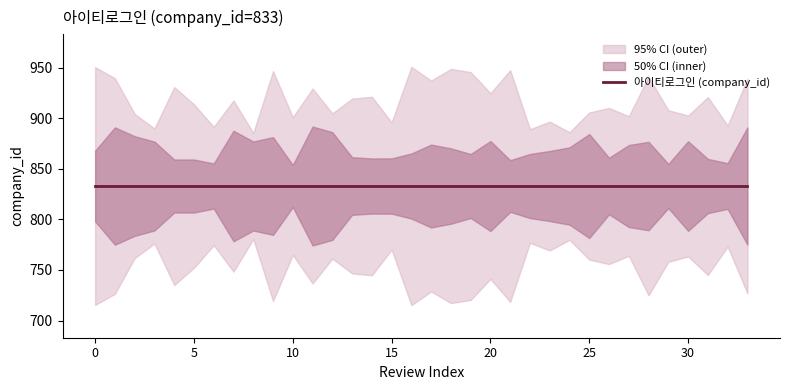

True or false: company_id and review_count cross at least once.

False